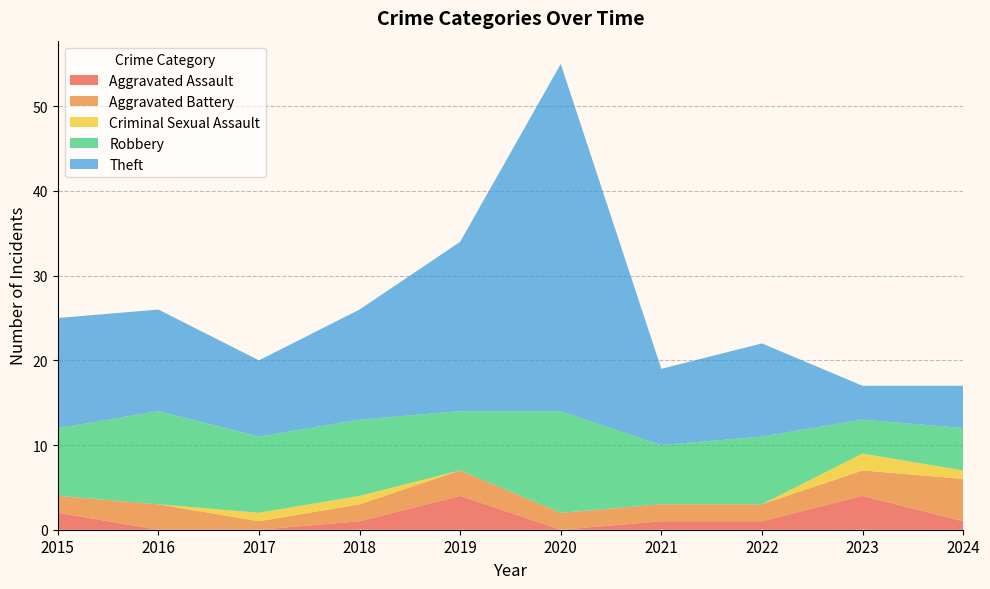

Reading left to right, list all the values displayed in this chart.

Aggravated Assault: 2	0	0	1	4	0	1	1	4	1
Aggravated Battery: 2	3	1	2	3	2	2	2	3	5
Criminal Sexual Assault: 0	0	1	1	0	0	0	0	2	1
Robbery: 8	11	9	9	7	12	7	8	4	5
Theft: 13	12	9	13	20	41	9	11	4	5